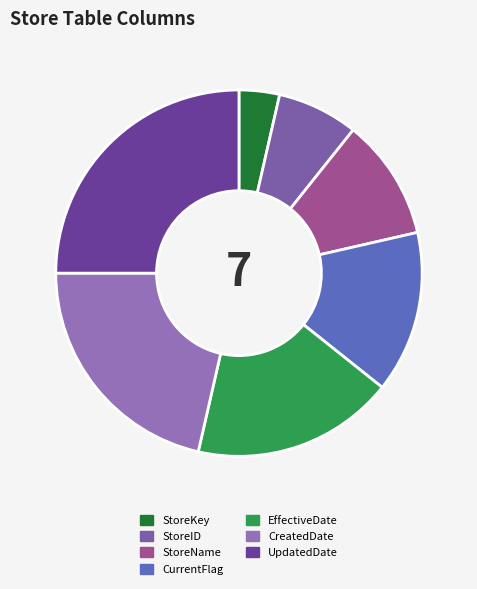

The StoreKey slice represents 4% of the pie. True or false?

True